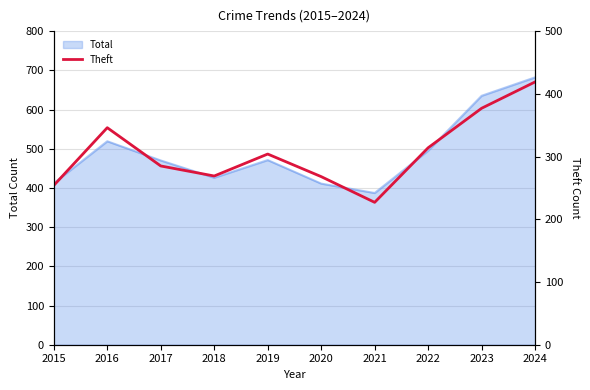

Read the value at 2015, to the nearest 50.

250